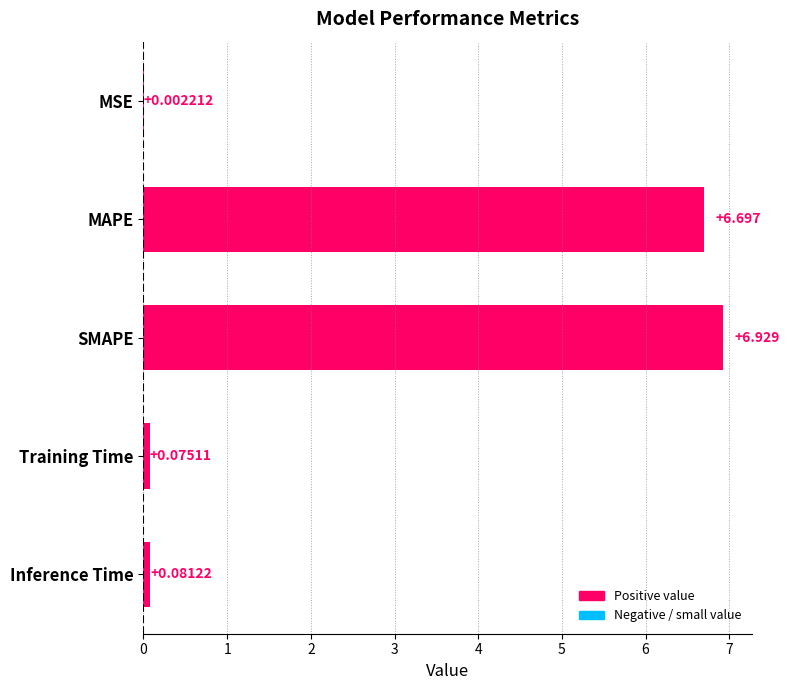

At which label is the value closest to 3?

Inference Time